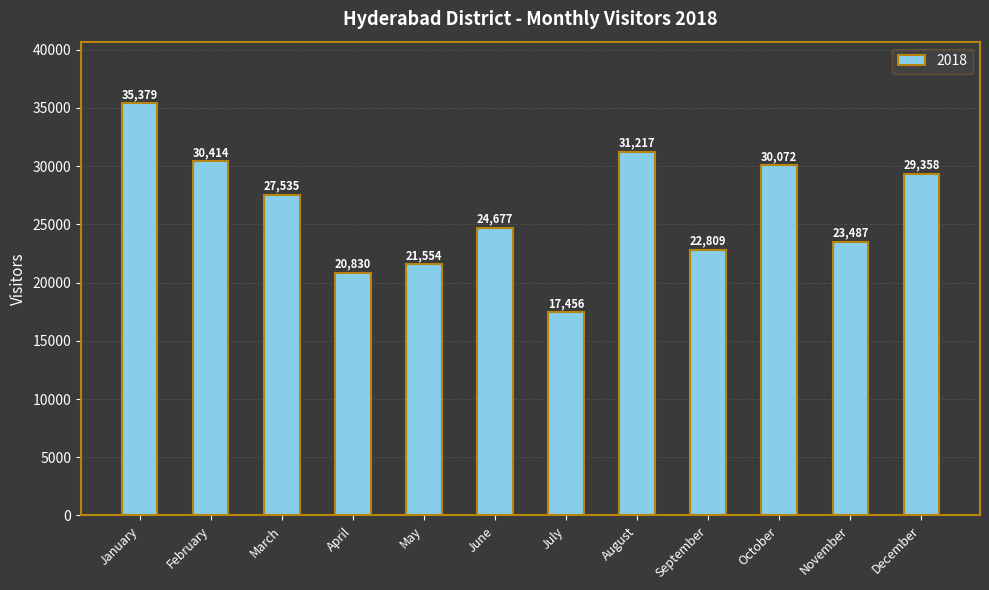

What is the change in value from April to November?

+2657